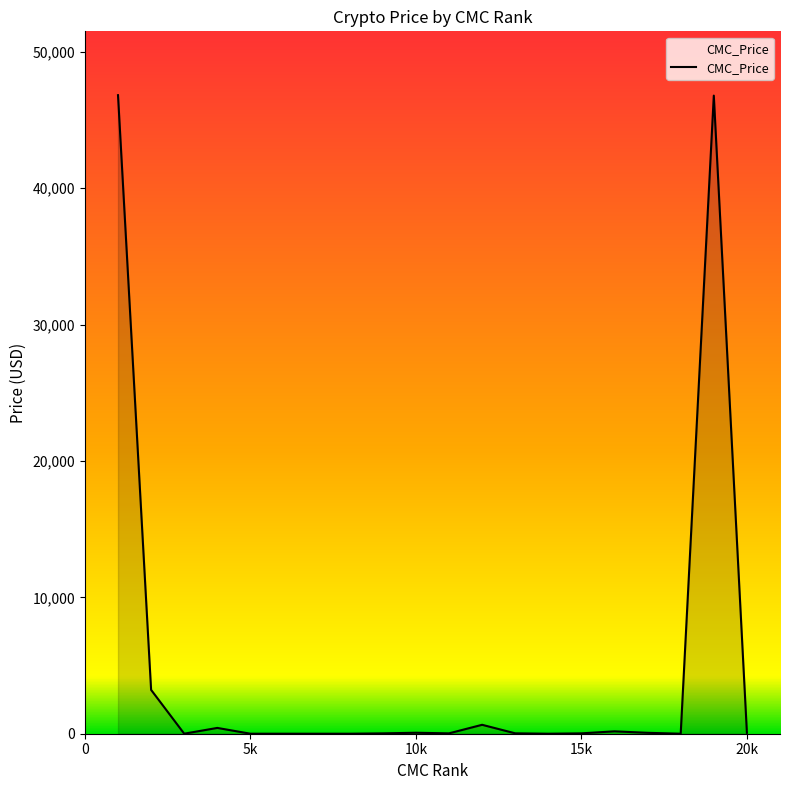

What is the greatest value displayed?

46819.6